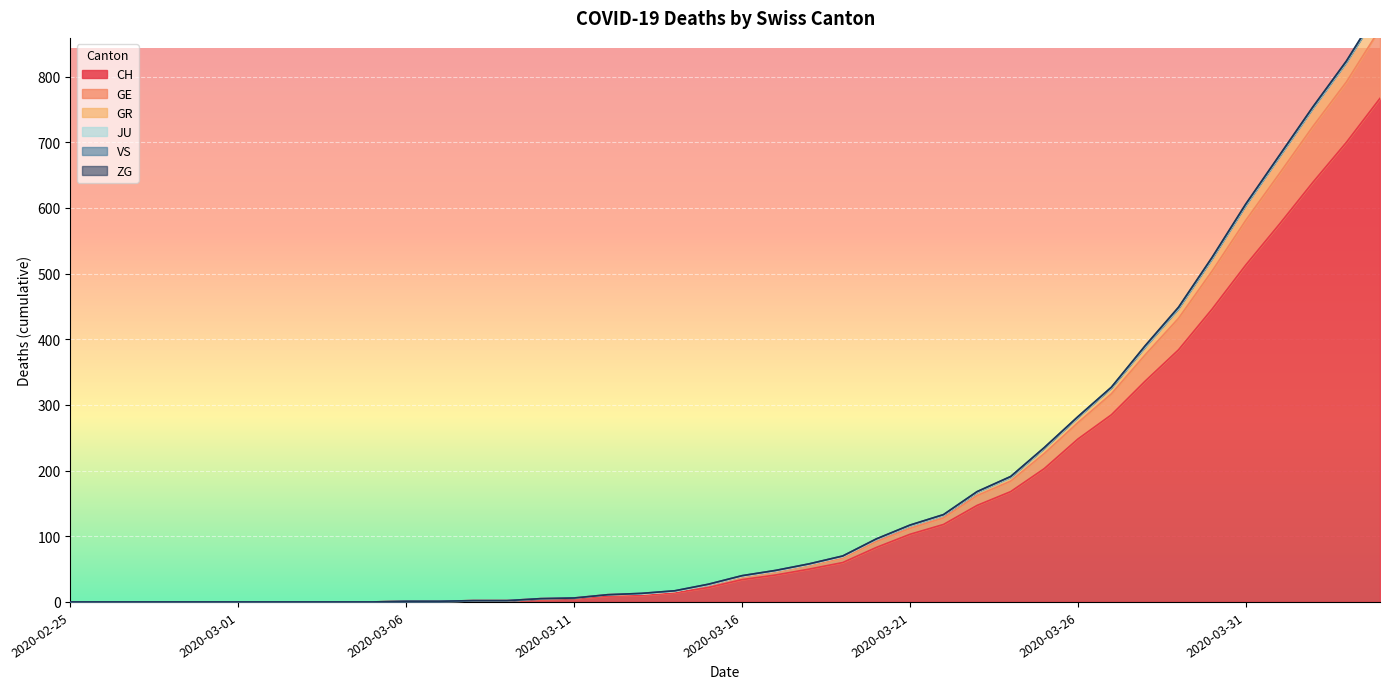

True or false: GR and CH cross at least once.

False